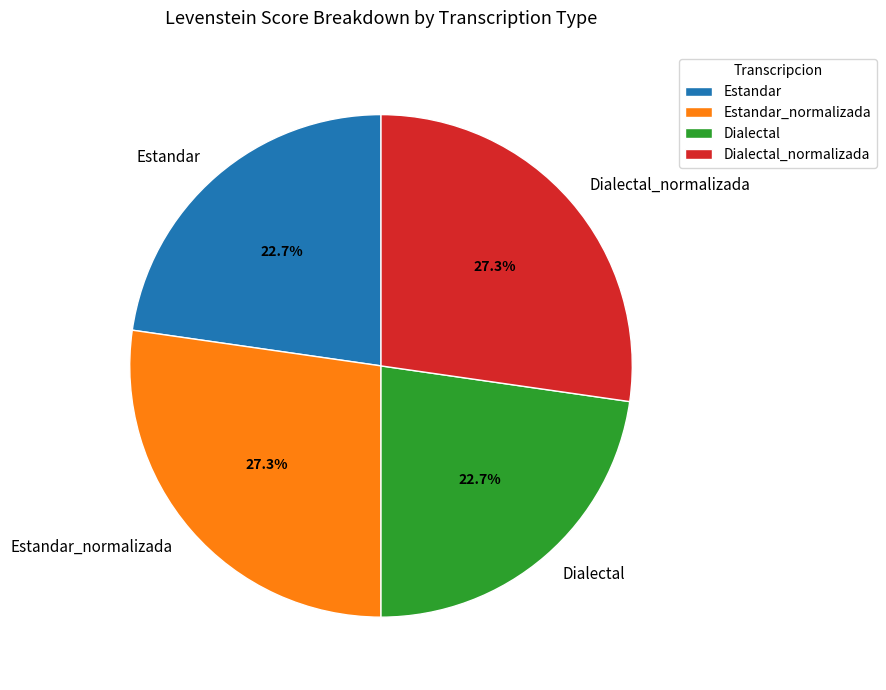

What percentage do Dialectal and Estandar_normalizada together represent?

50.0%